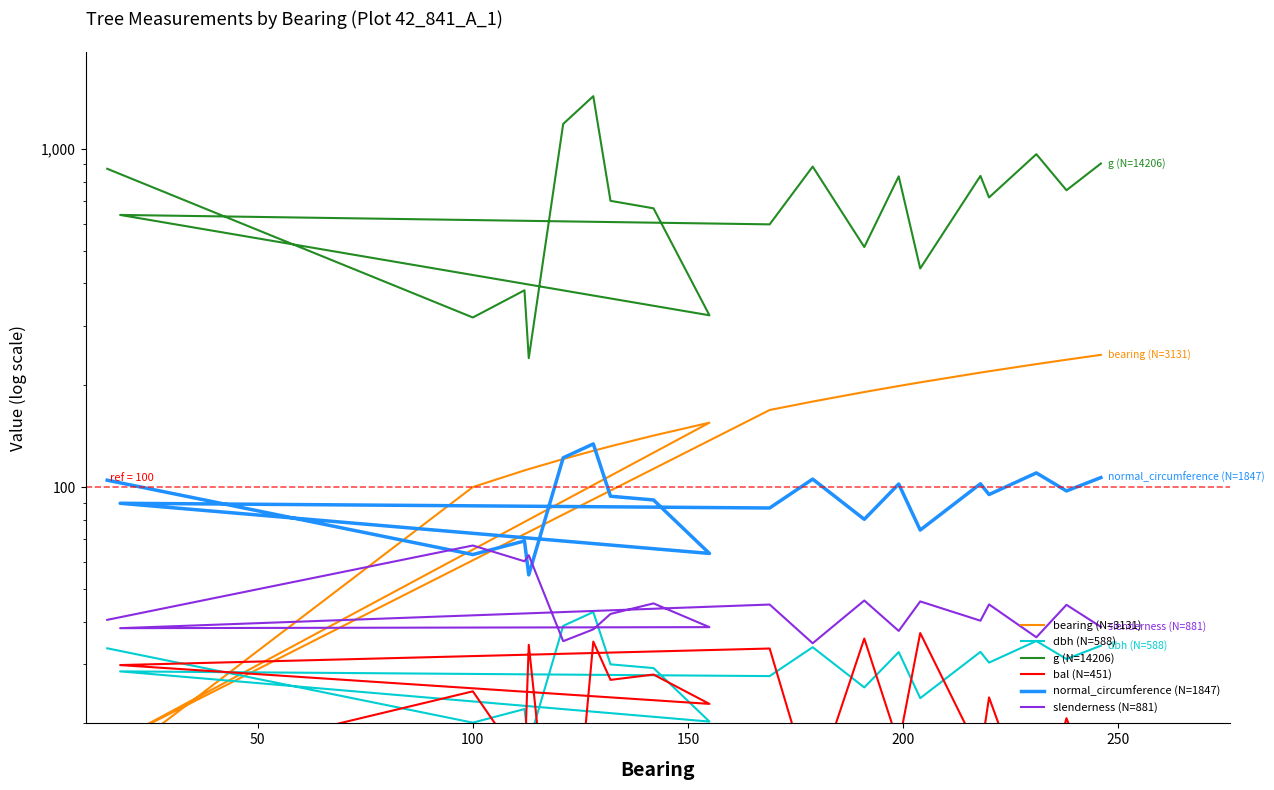

How many lines are shown in the chart?

6